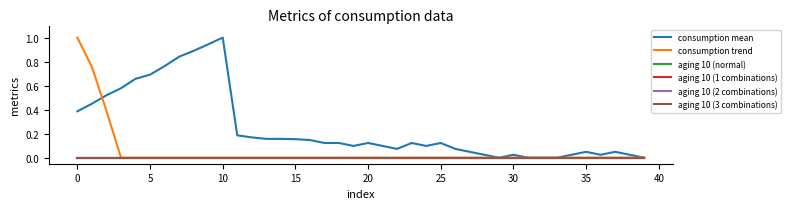

True or false: consumption mean and aging 10 (2 combinations) cross at least once.

False